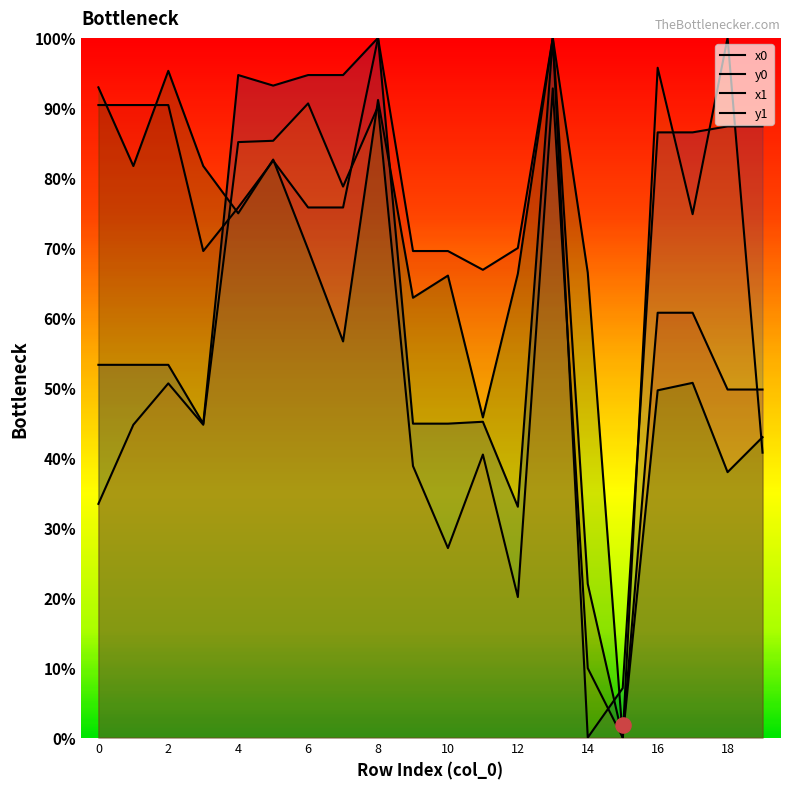

At which category is the sum across all series the highest?

13